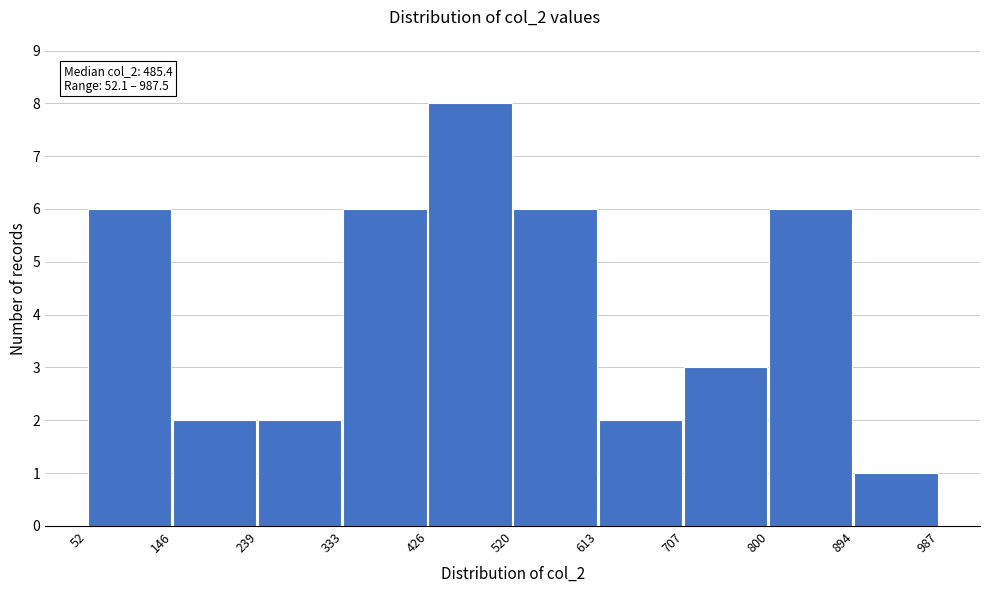

Which range on the x-axis has the tallest bar?

426 to 520